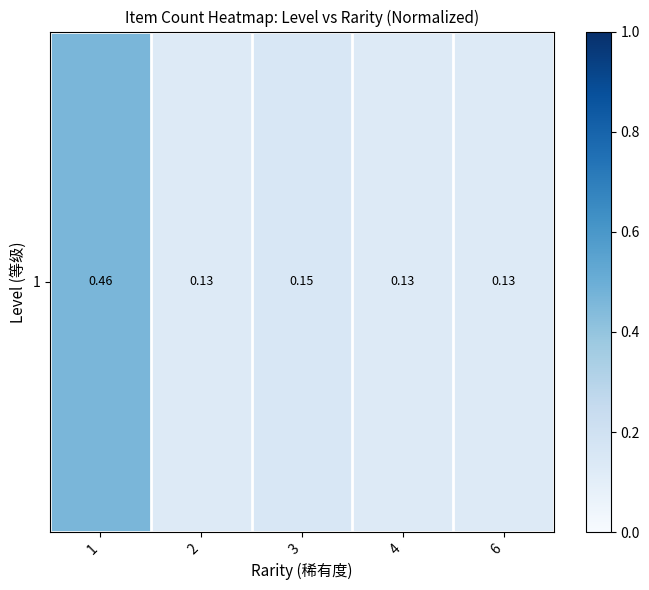

Reading left to right, transcribe all the data shown in this chart.

0.5	0.1	0.2	0.1	0.1